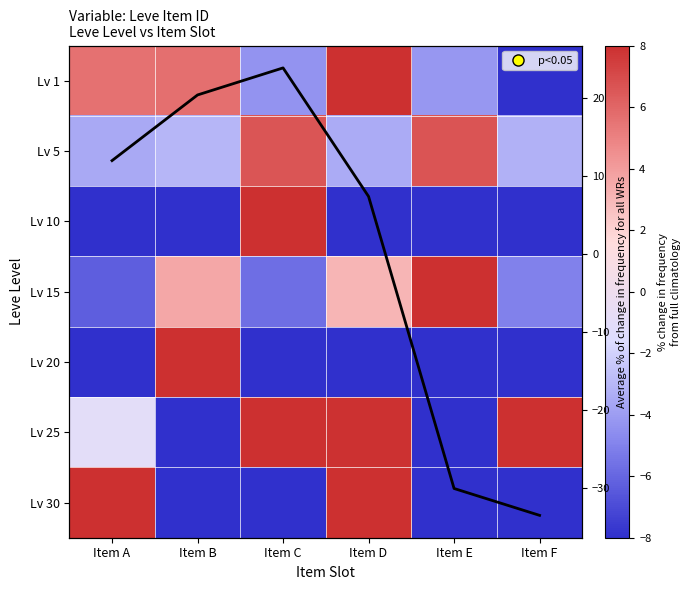

List the series in order of their peak value, lowest first.

Lv 5, Lv 25, Lv 15, Lv 1, Avg, Lv 30, Lv 20, Lv 10